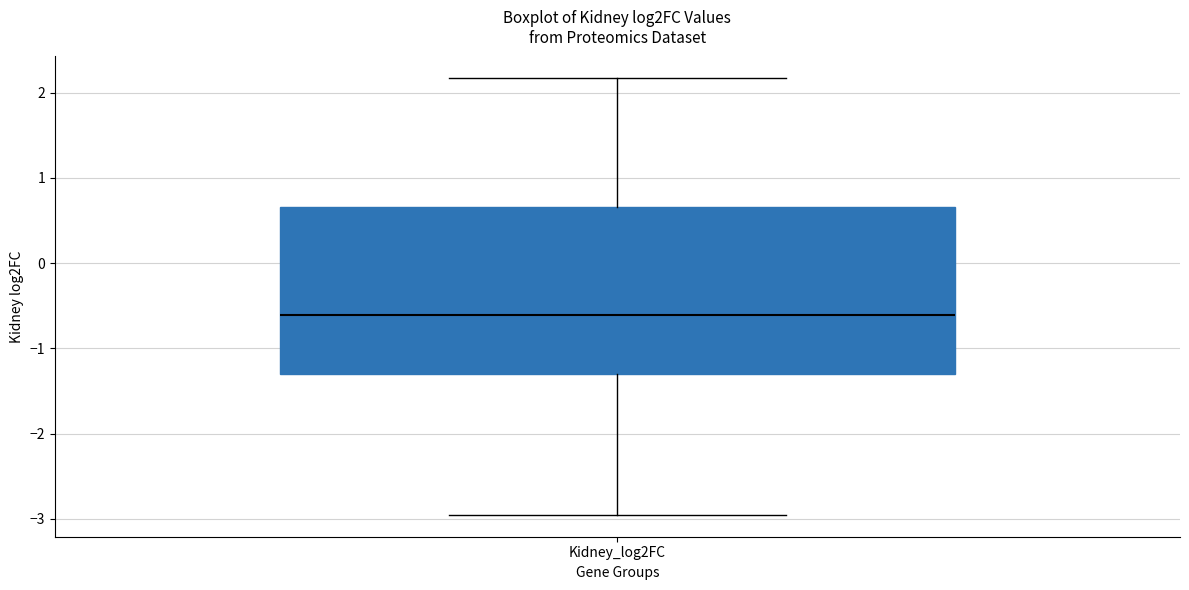

Transcribe this box plot: give where the median line is, the range the box spans, and where the two whiskers end, as read against the y-axis. The values are not printed on the chart, so give them approximately, as read against the axis.

median -0.6, box -1.3 to 0.7, whiskers -3.0 to 2.2